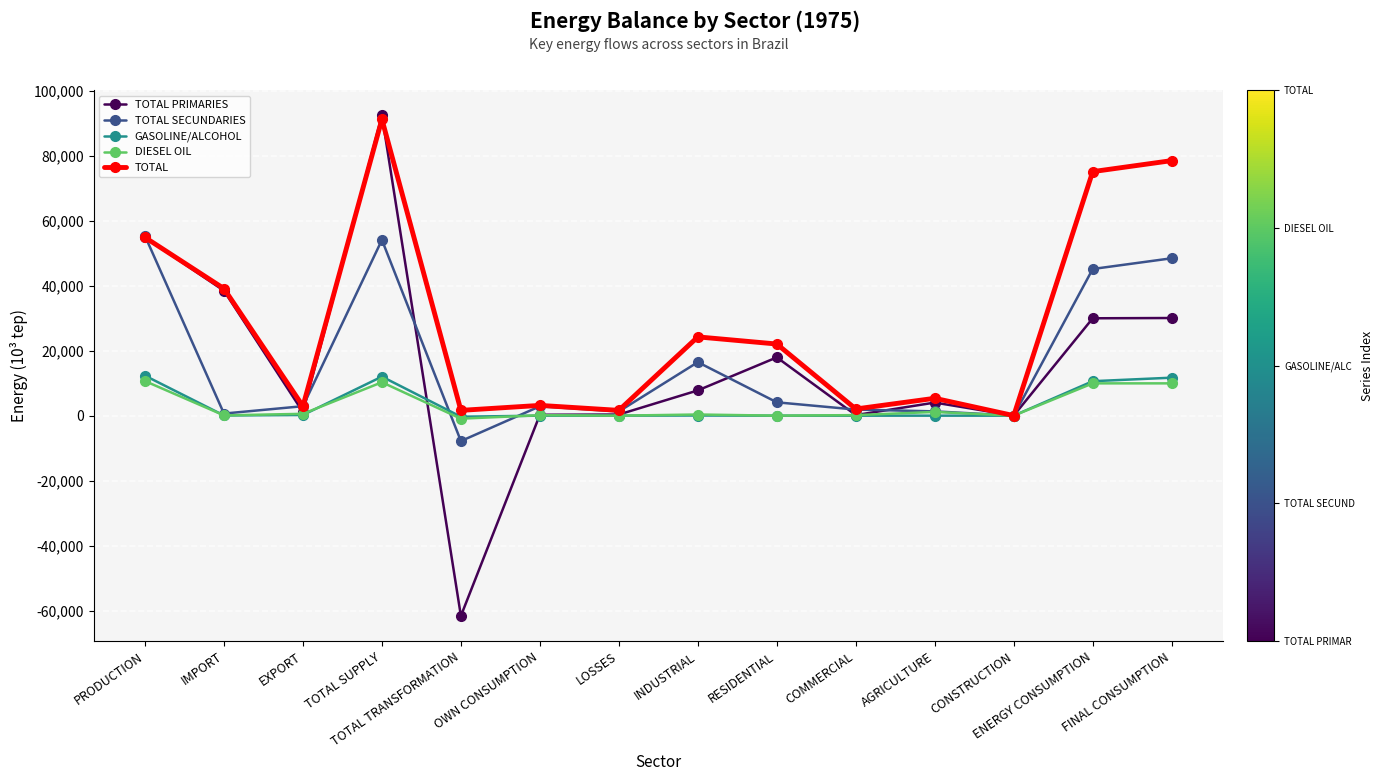

True or false: TOTAL SECUNDARIES and TOTAL PRIMARIES intersect in this chart.

True